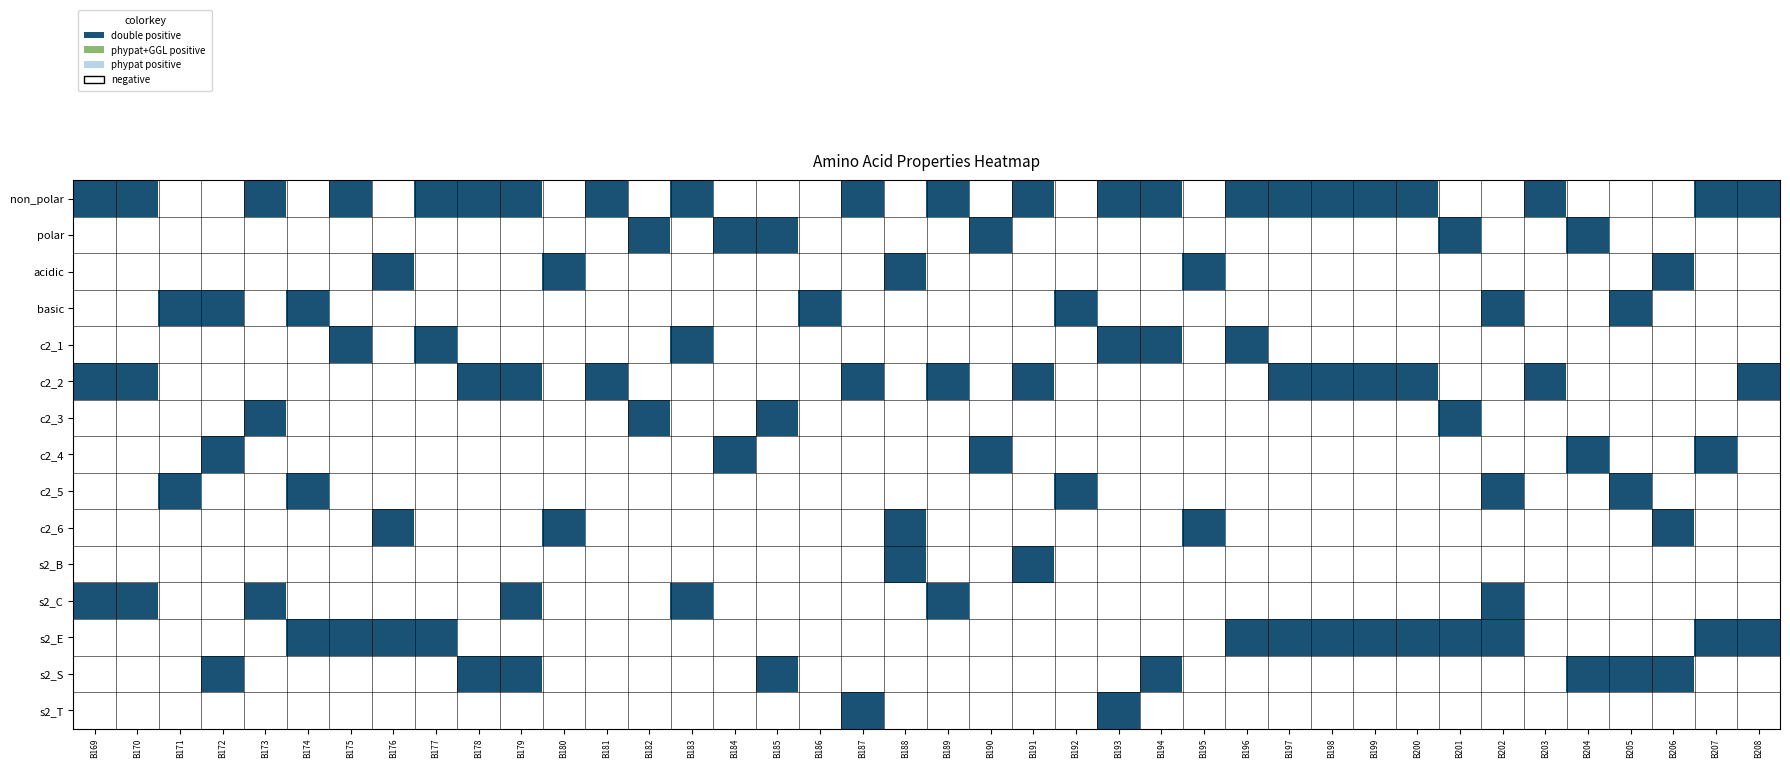

Reading left to right, transcribe all the data shown in this chart.

non_polar: B169=1	B170=1	B171=0	B172=0	B173=1	B174=0	B175=1	B176=0	B177=1	B178=1	B179=1	B180=0	B181=1	B182=0	B183=1	B184=0	B185=0	B186=0	B187=1	B188=0	B189=1	B190=0	B191=1	B192=0	B193=1	B194=1	B195=0	B196=1	B197=1	B198=1	B199=1	B200=1	B201=0	B202=0	B203=1	B204=0	B205=0	B206=0	B207=1	B208=1
polar: B169=0	B170=0	B171=0	B172=0	B173=0	B174=0	B175=0	B176=0	B177=0	B178=0	B179=0	B180=0	B181=0	B182=1	B183=0	B184=1	B185=1	B186=0	B187=0	B188=0	B189=0	B190=1	B191=0	B192=0	B193=0	B194=0	B195=0	B196=0	B197=0	B198=0	B199=0	B200=0	B201=1	B202=0	B203=0	B204=1	B205=0	B206=0	B207=0	B208=0
acidic: B169=0	B170=0	B171=0	B172=0	B173=0	B174=0	B175=0	B176=1	B177=0	B178=0	B179=0	B180=1	B181=0	B182=0	B183=0	B184=0	B185=0	B186=0	B187=0	B188=1	B189=0	B190=0	B191=0	B192=0	B193=0	B194=0	B195=1	B196=0	B197=0	B198=0	B199=0	B200=0	B201=0	B202=0	B203=0	B204=0	B205=0	B206=1	B207=0	B208=0
basic: B169=0	B170=0	B171=1	B172=1	B173=0	B174=1	B175=0	B176=0	B177=0	B178=0	B179=0	B180=0	B181=0	B182=0	B183=0	B184=0	B185=0	B186=1	B187=0	B188=0	B189=0	B190=0	B191=0	B192=1	B193=0	B194=0	B195=0	B196=0	B197=0	B198=0	B199=0	B200=0	B201=0	B202=1	B203=0	B204=0	B205=1	B206=0	B207=0	B208=0
c2_1: B169=0	B170=0	B171=0	B172=0	B173=0	B174=0	B175=1	B176=0	B177=1	B178=0	B179=0	B180=0	B181=0	B182=0	B183=1	B184=0	B185=0	B186=0	B187=0	B188=0	B189=0	B190=0	B191=0	B192=0	B193=1	B194=1	B195=0	B196=1	B197=0	B198=0	B199=0	B200=0	B201=0	B202=0	B203=0	B204=0	B205=0	B206=0	B207=0	B208=0
c2_2: B169=1	B170=1	B171=0	B172=0	B173=0	B174=0	B175=0	B176=0	B177=0	B178=1	B179=1	B180=0	B181=1	B182=0	B183=0	B184=0	B185=0	B186=0	B187=1	B188=0	B189=1	B190=0	B191=1	B192=0	B193=0	B194=0	B195=0	B196=0	B197=1	B198=1	B199=1	B200=1	B201=0	B202=0	B203=1	B204=0	B205=0	B206=0	B207=0	B208=1
c2_3: B169=0	B170=0	B171=0	B172=0	B173=1	B174=0	B175=0	B176=0	B177=0	B178=0	B179=0	B180=0	B181=0	B182=1	B183=0	B184=0	B185=1	B186=0	B187=0	B188=0	B189=0	B190=0	B191=0	B192=0	B193=0	B194=0	B195=0	B196=0	B197=0	B198=0	B199=0	B200=0	B201=1	B202=0	B203=0	B204=0	B205=0	B206=0	B207=0	B208=0
c2_4: B169=0	B170=0	B171=0	B172=1	B173=0	B174=0	B175=0	B176=0	B177=0	B178=0	B179=0	B180=0	B181=0	B182=0	B183=0	B184=1	B185=0	B186=0	B187=0	B188=0	B189=0	B190=1	B191=0	B192=0	B193=0	B194=0	B195=0	B196=0	B197=0	B198=0	B199=0	B200=0	B201=0	B202=0	B203=0	B204=1	B205=0	B206=0	B207=1	B208=0
c2_5: B169=0	B170=0	B171=1	B172=0	B173=0	B174=1	B175=0	B176=0	B177=0	B178=0	B179=0	B180=0	B181=0	B182=0	B183=0	B184=0	B185=0	B186=0	B187=0	B188=0	B189=0	B190=0	B191=0	B192=1	B193=0	B194=0	B195=0	B196=0	B197=0	B198=0	B199=0	B200=0	B201=0	B202=1	B203=0	B204=0	B205=1	B206=0	B207=0	B208=0
c2_6: B169=0	B170=0	B171=0	B172=0	B173=0	B174=0	B175=0	B176=1	B177=0	B178=0	B179=0	B180=1	B181=0	B182=0	B183=0	B184=0	B185=0	B186=0	B187=0	B188=1	B189=0	B190=0	B191=0	B192=0	B193=0	B194=0	B195=1	B196=0	B197=0	B198=0	B199=0	B200=0	B201=0	B202=0	B203=0	B204=0	B205=0	B206=1	B207=0	B208=0
s2_B: B169=0	B170=0	B171=0	B172=0	B173=0	B174=0	B175=0	B176=0	B177=0	B178=0	B179=0	B180=0	B181=0	B182=0	B183=0	B184=0	B185=0	B186=0	B187=0	B188=1	B189=0	B190=0	B191=1	B192=0	B193=0	B194=0	B195=0	B196=0	B197=0	B198=0	B199=0	B200=0	B201=0	B202=0	B203=0	B204=0	B205=0	B206=0	B207=0	B208=0
s2_C: B169=1	B170=1	B171=0	B172=0	B173=1	B174=0	B175=0	B176=0	B177=0	B178=0	B179=1	B180=0	B181=0	B182=0	B183=1	B184=0	B185=0	B186=0	B187=0	B188=0	B189=1	B190=0	B191=0	B192=0	B193=0	B194=0	B195=0	B196=0	B197=0	B198=0	B199=0	B200=0	B201=0	B202=1	B203=0	B204=0	B205=0	B206=0	B207=0	B208=0
s2_E: B169=0	B170=0	B171=0	B172=0	B173=0	B174=1	B175=1	B176=1	B177=1	B178=0	B179=0	B180=0	B181=0	B182=0	B183=0	B184=0	B185=0	B186=0	B187=0	B188=0	B189=0	B190=0	B191=0	B192=0	B193=0	B194=0	B195=0	B196=1	B197=1	B198=1	B199=1	B200=1	B201=1	B202=1	B203=0	B204=0	B205=0	B206=0	B207=1	B208=1
s2_S: B169=0	B170=0	B171=0	B172=1	B173=0	B174=0	B175=0	B176=0	B177=0	B178=1	B179=1	B180=0	B181=0	B182=0	B183=0	B184=0	B185=1	B186=0	B187=0	B188=0	B189=0	B190=0	B191=0	B192=0	B193=0	B194=1	B195=0	B196=0	B197=0	B198=0	B199=0	B200=0	B201=0	B202=0	B203=0	B204=1	B205=1	B206=1	B207=0	B208=0
s2_T: B169=0	B170=0	B171=0	B172=0	B173=0	B174=0	B175=0	B176=0	B177=0	B178=0	B179=0	B180=0	B181=0	B182=0	B183=0	B184=0	B185=0	B186=0	B187=1	B188=0	B189=0	B190=0	B191=0	B192=0	B193=1	B194=0	B195=0	B196=0	B197=0	B198=0	B199=0	B200=0	B201=0	B202=0	B203=0	B204=0	B205=0	B206=0	B207=0	B208=0